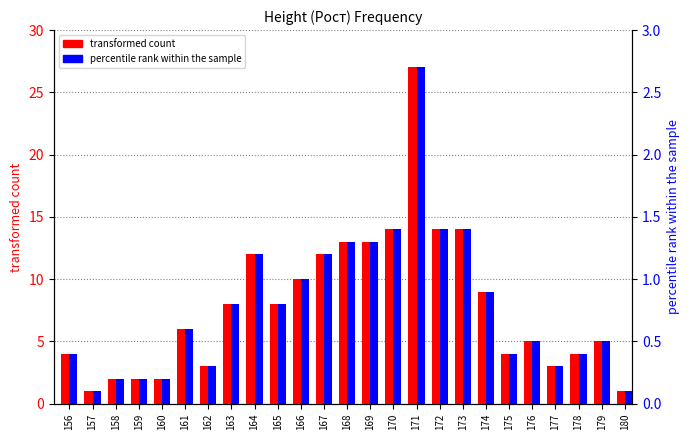

The percentile rank within the sample series shows 0.2 at 158. True or false?

True